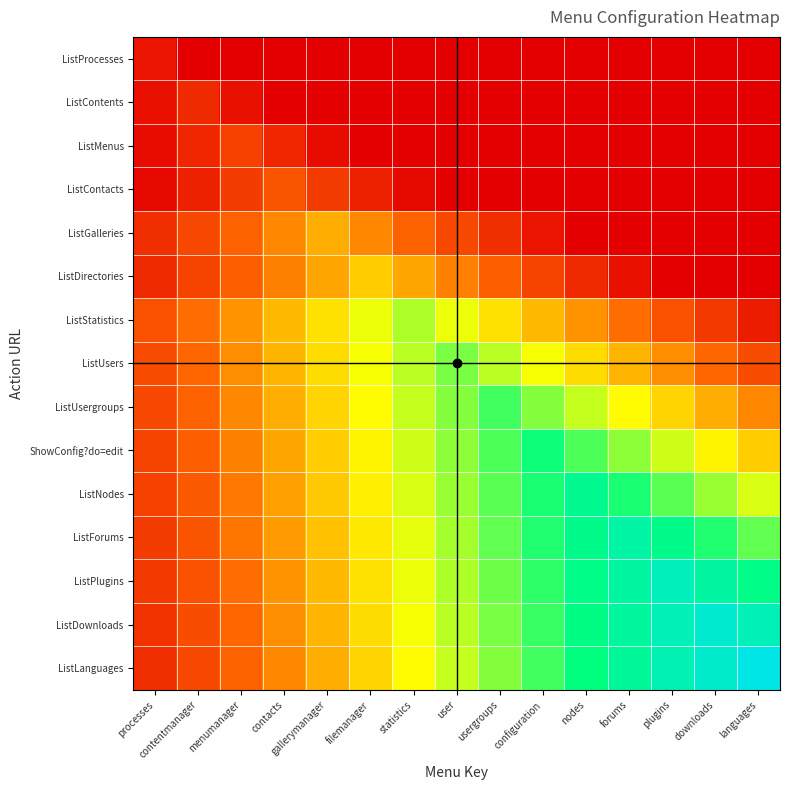

Which label corresponds to the smallest value in the chart?

contentmanager